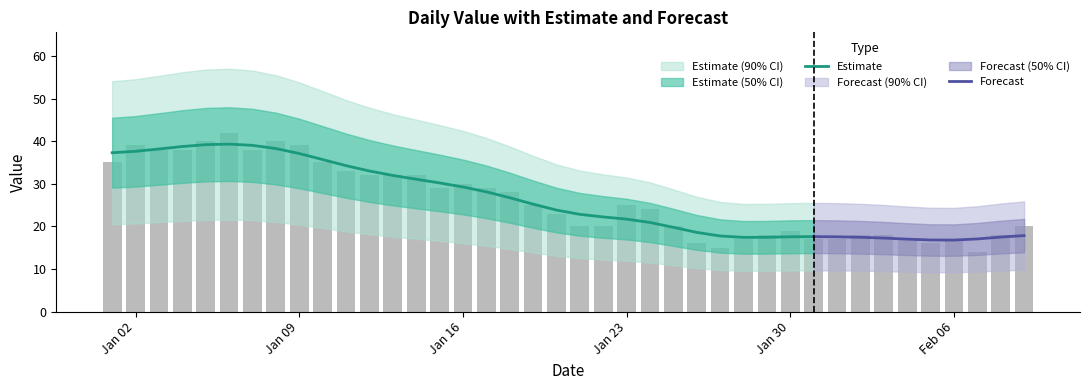

At which category does the chart reach its minimum across all series?

2023-02-07